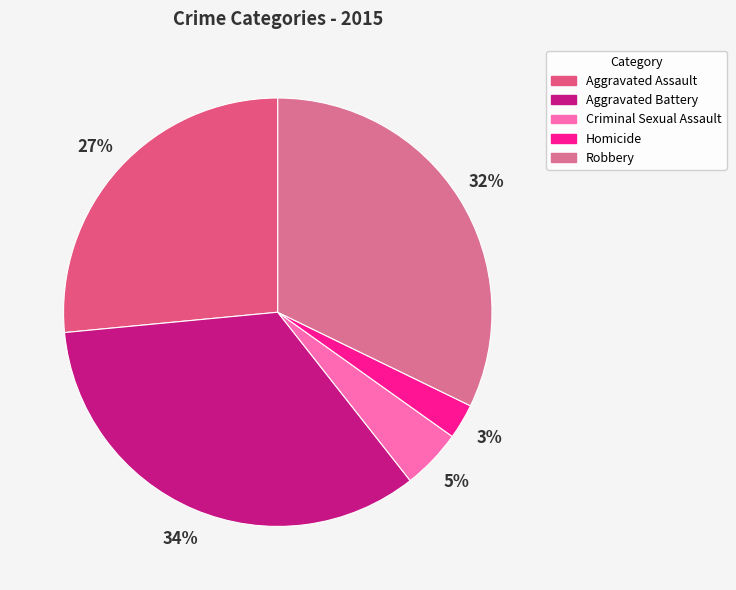

What percentage do Aggravated Battery and Homicide together represent?

36.7%